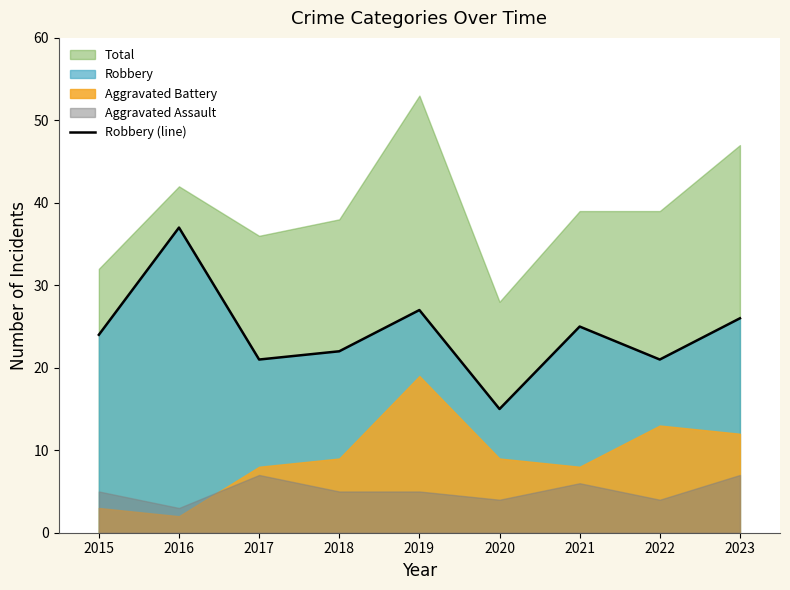

Which label corresponds to the largest value in the chart?

2016